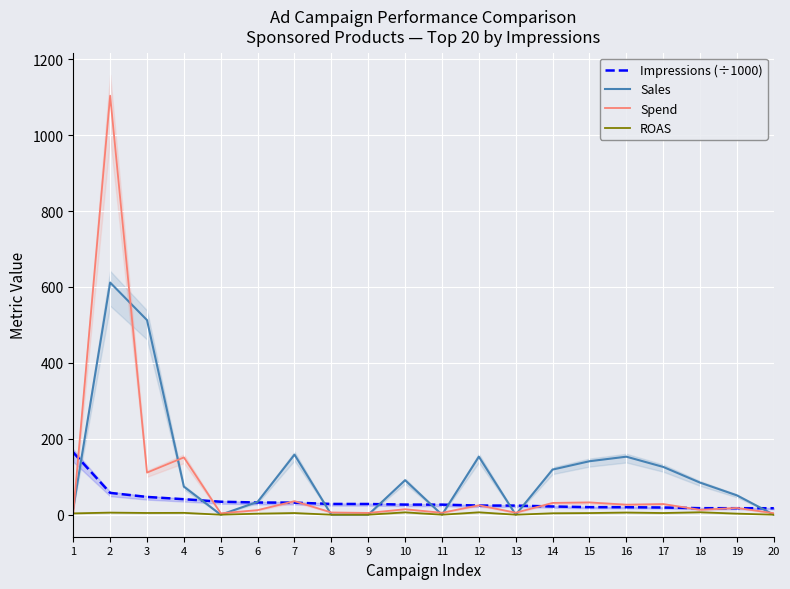

What are all the series names shown in the legend?

Impressions (÷1000), Sales, Spend, ROAS